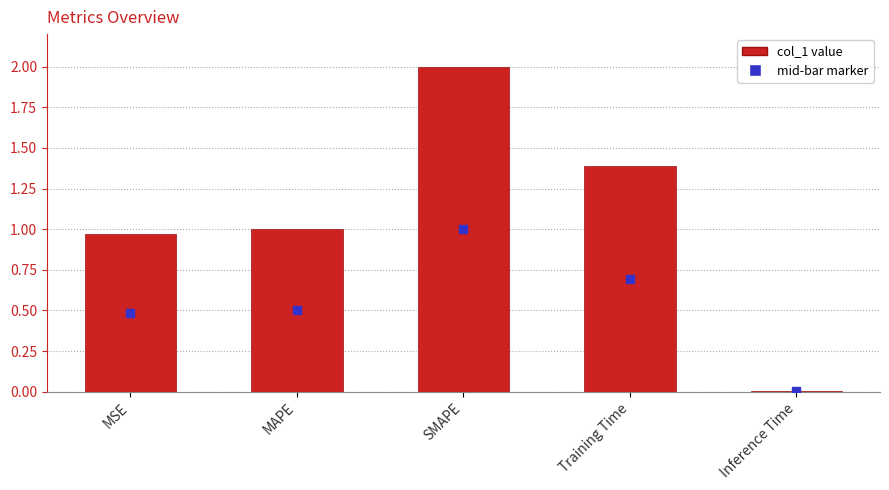

Does the chart contain stacked bars?

No